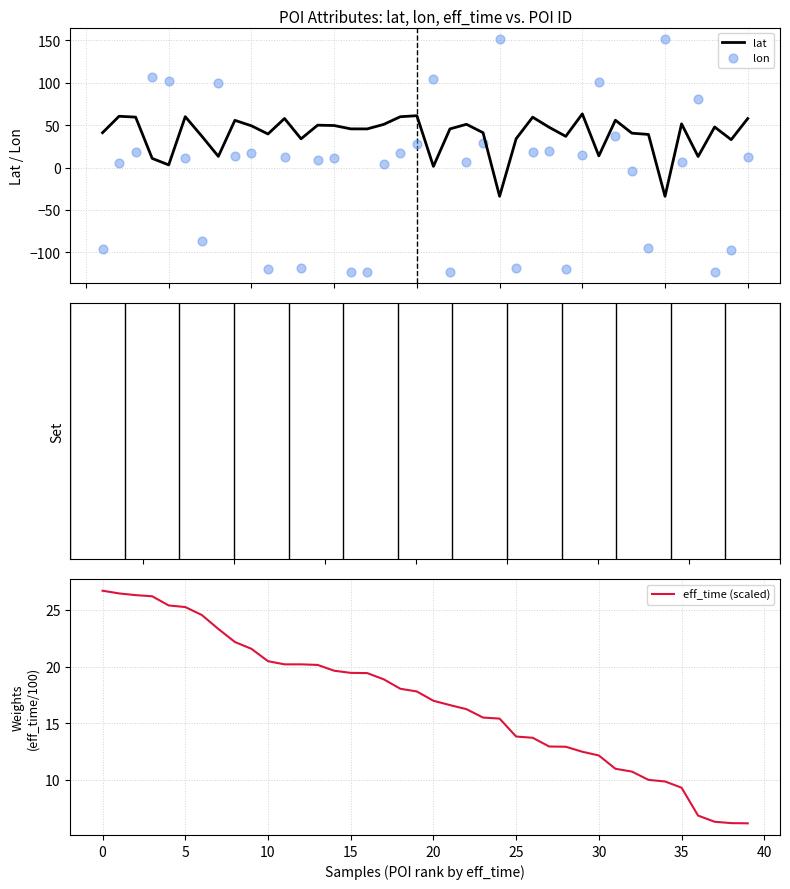

At how many categories does at least one series exceed 65?

8